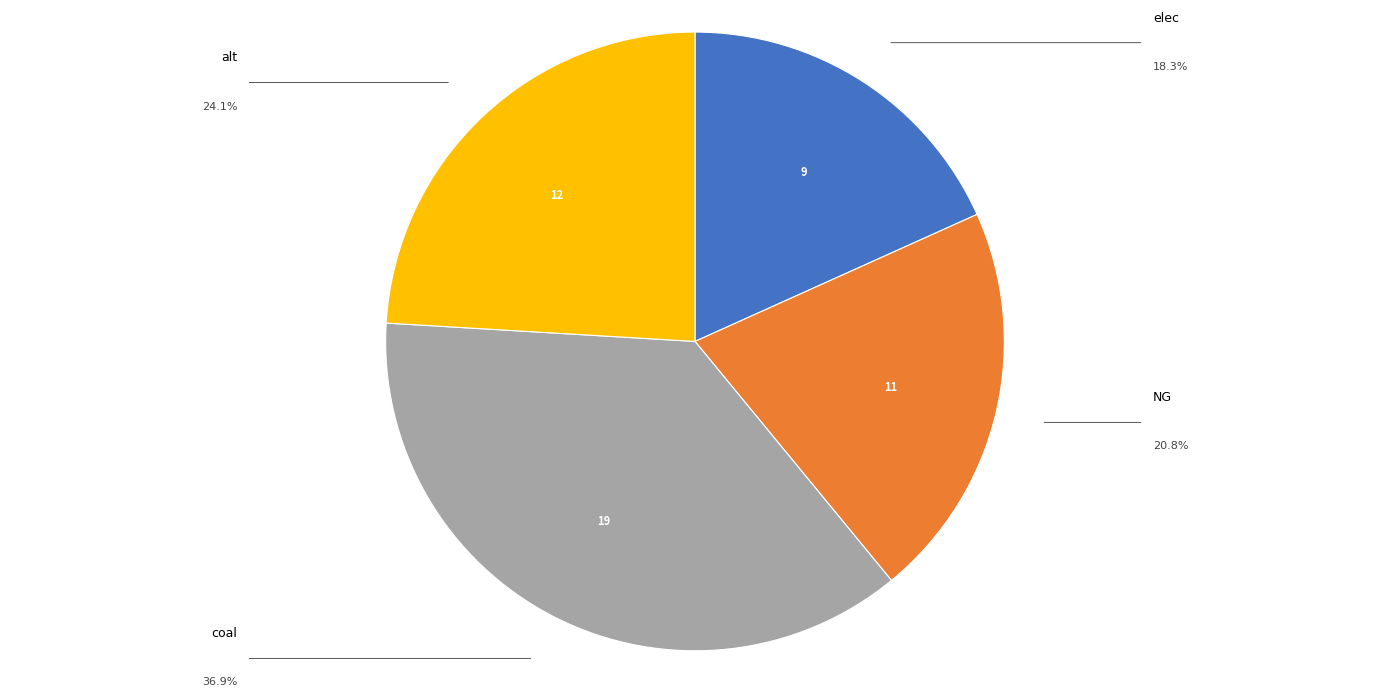

Rank the categories by value from lowest to highest.

elec, NG, alt, coal